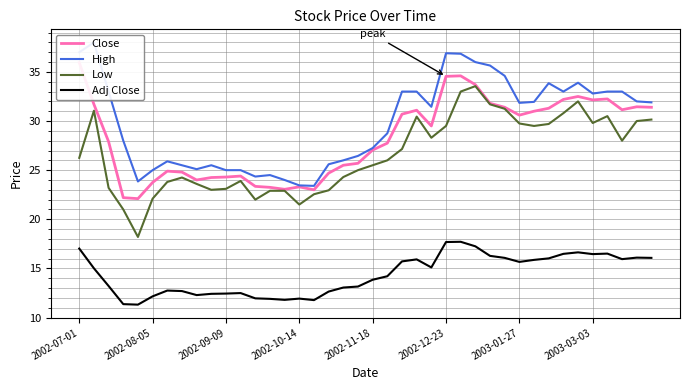

What is the lowest value of the Low series?

18.2